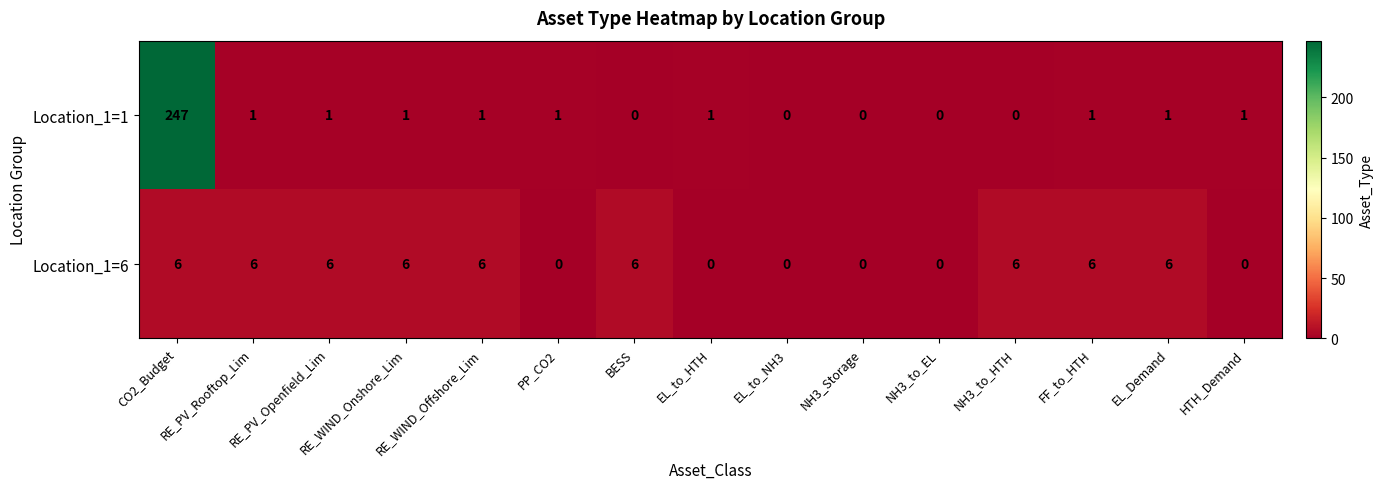

Rank the series at FF_to_HTH from lowest to highest value.

Location_1=1, Location_1=6